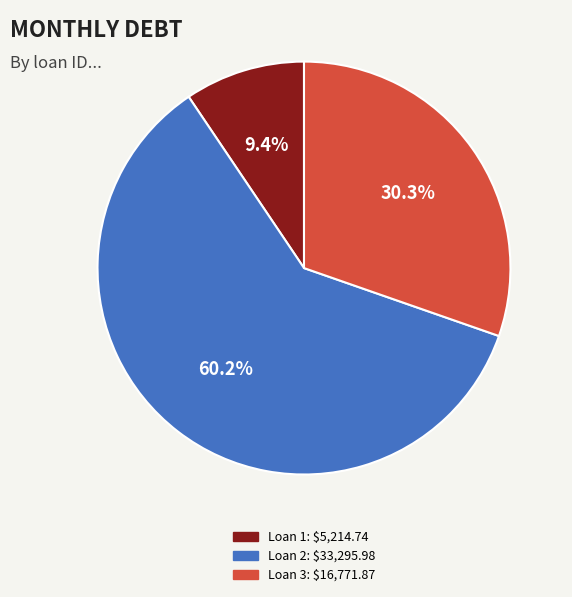

Is there a majority slice in this chart?

Yes